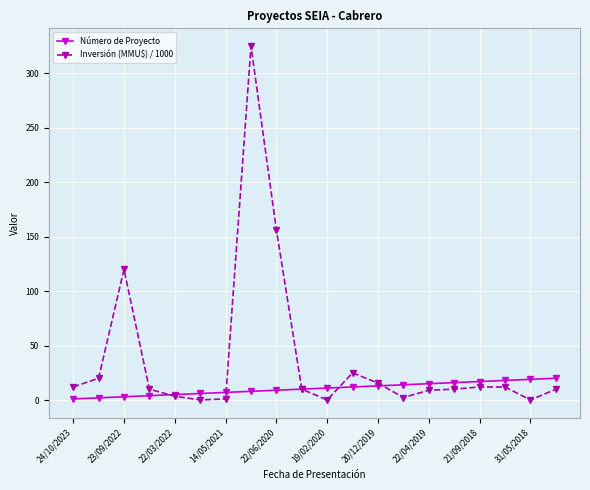

What is the maximum value shown in the chart?

325.0